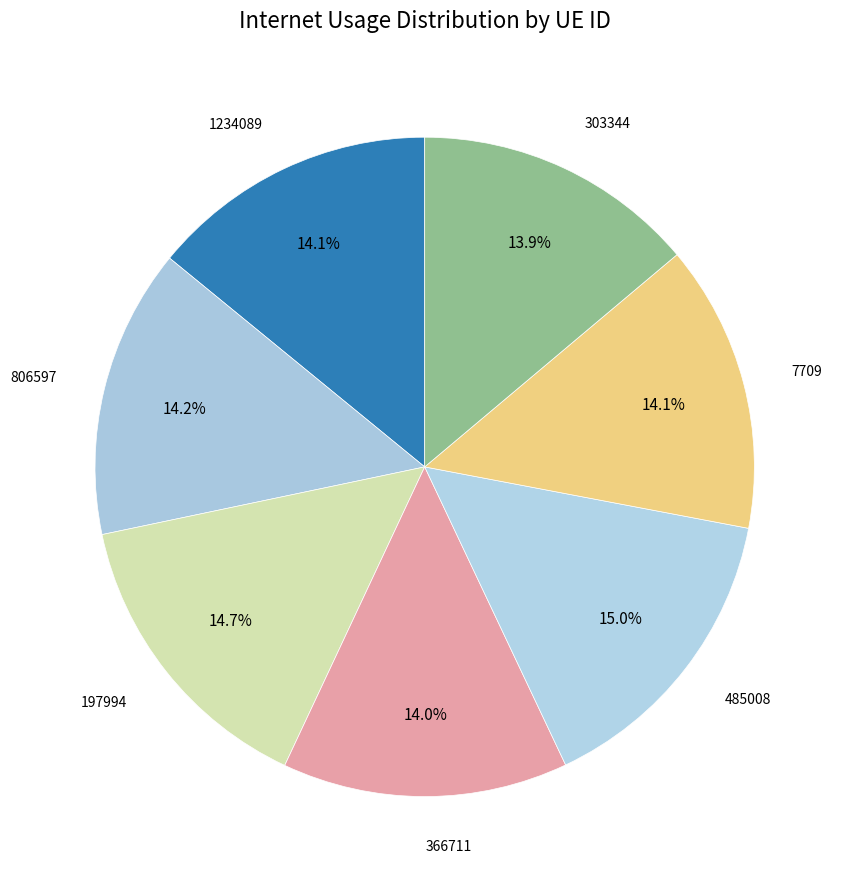

Count the number of slices in the pie.

7